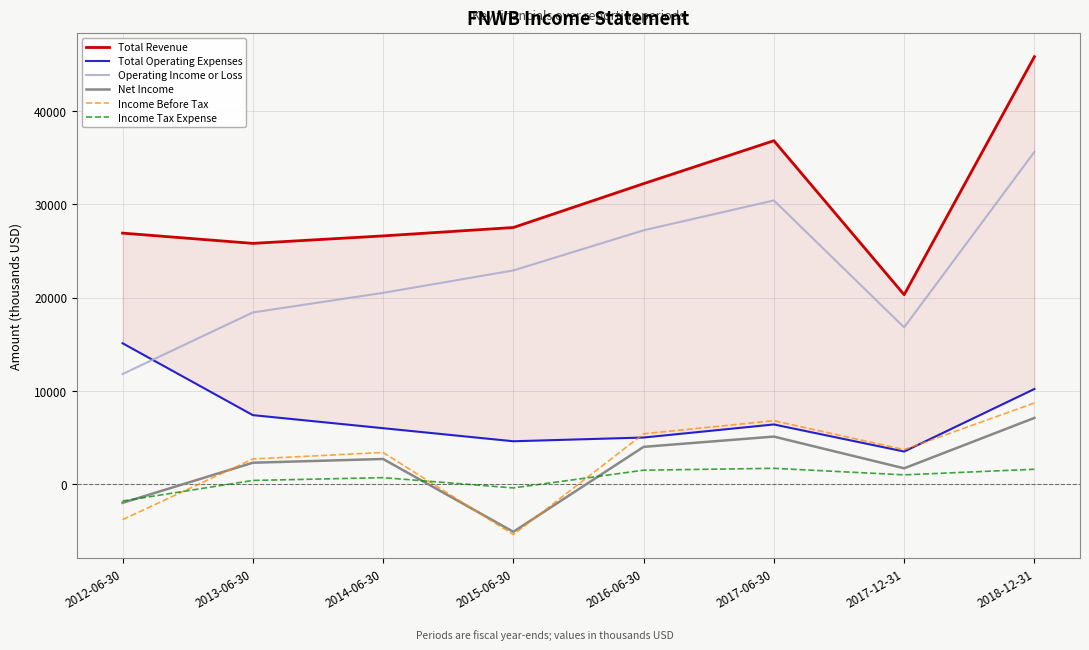

Which has a higher value, 2017-12-31 or 2017-06-30?

2017-06-30